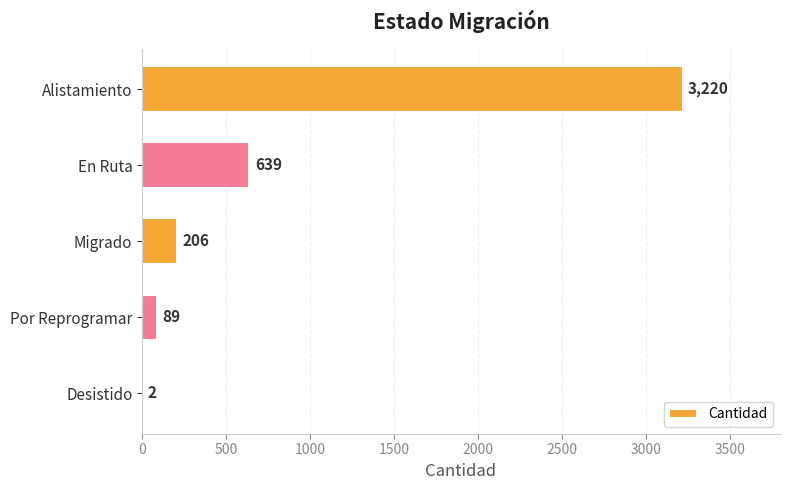

What is the sum of the values at Por Reprogramar and En Ruta?

728